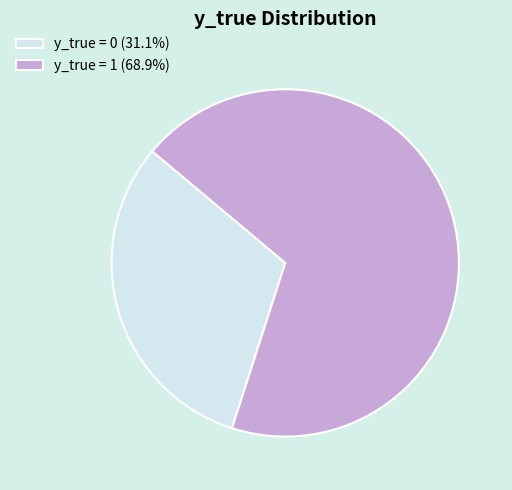

Is the sum of y_true = 0 (31.1%) and y_true = 1 (68.9%) greater than half?

Yes